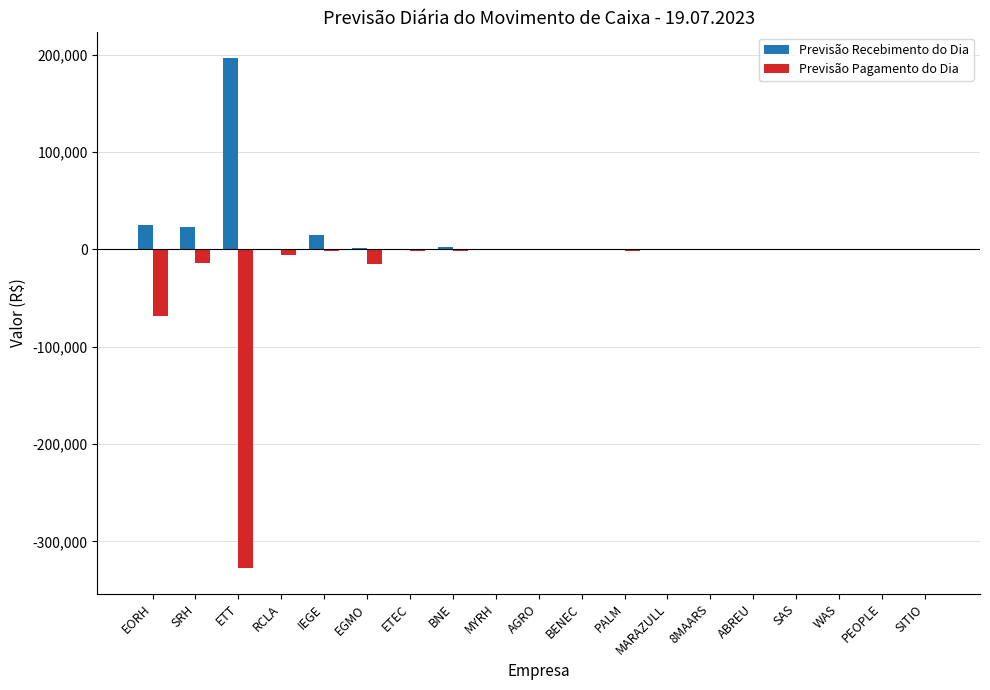

Is it true that Previsão Recebimento do Dia equals 0.0 at SITIO?

True